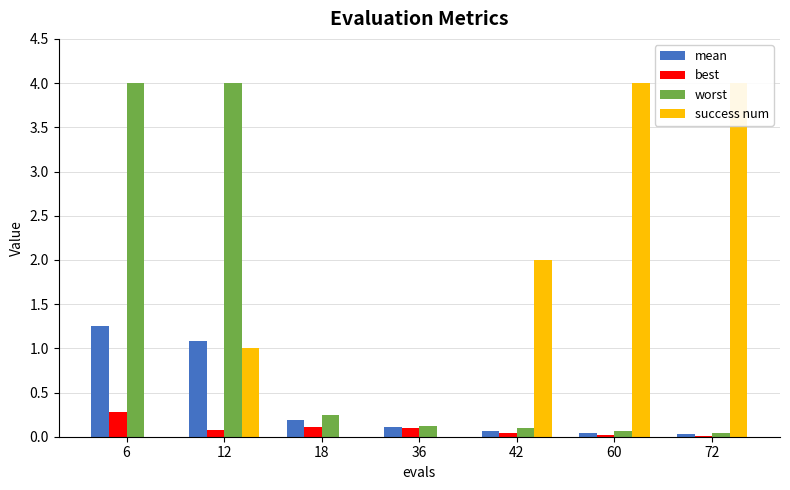

What is the difference between the mean values at 72 and 36?

0.1